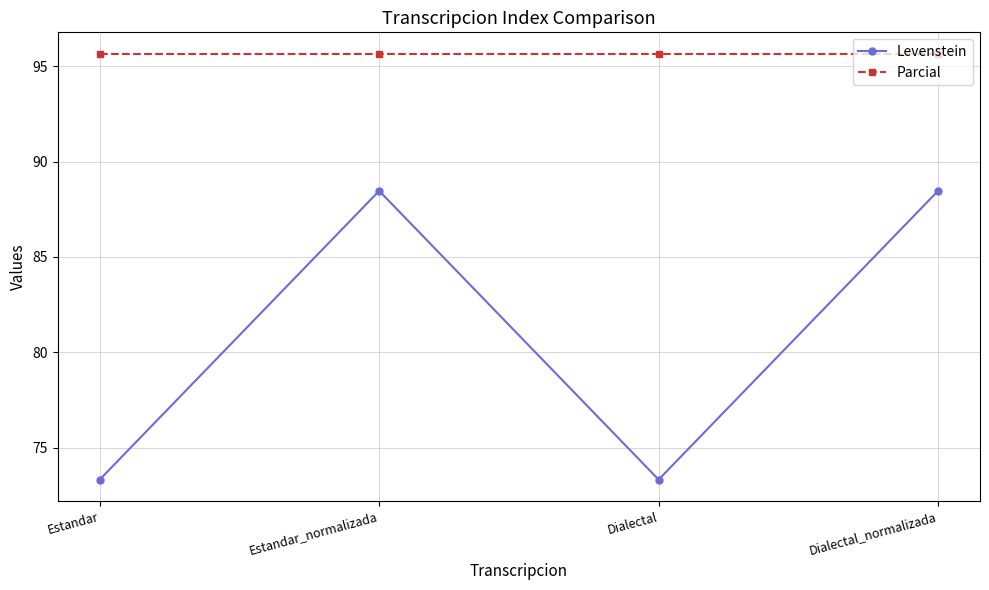

List the series in order of their overall mean, highest first.

Parcial, Levenstein